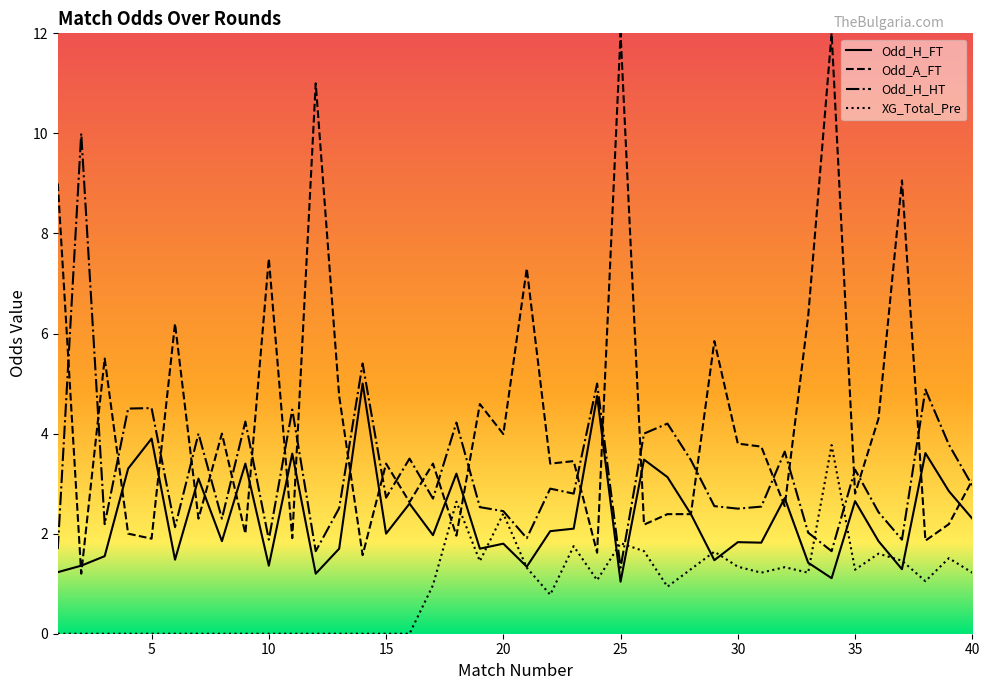

True or false: Odd_H_FT and Odd_H_HT cross at least once.

False